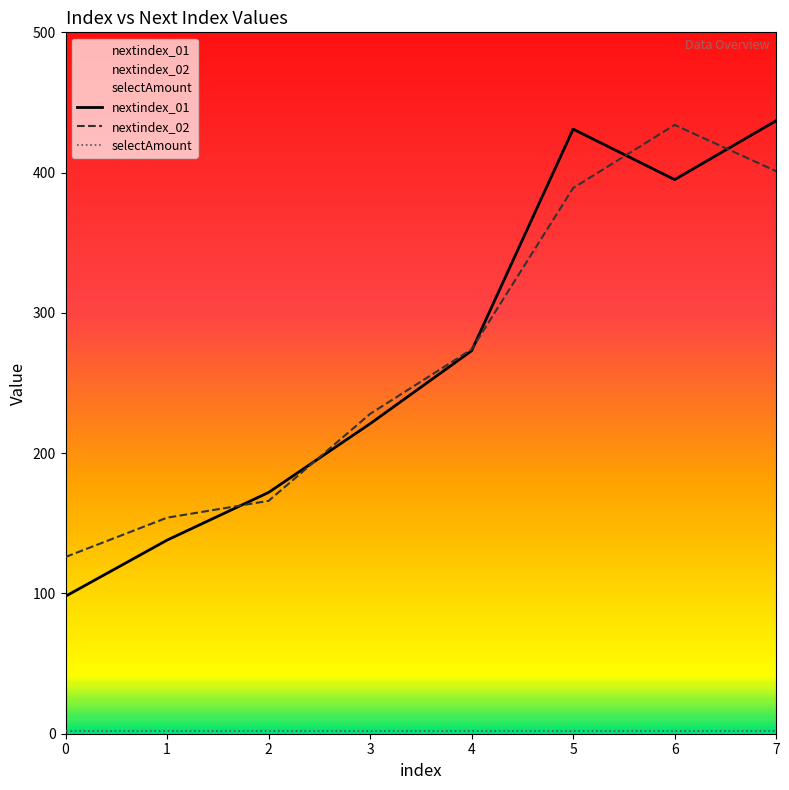

True or false: selectAmount and nextindex_02 intersect in this chart.

False